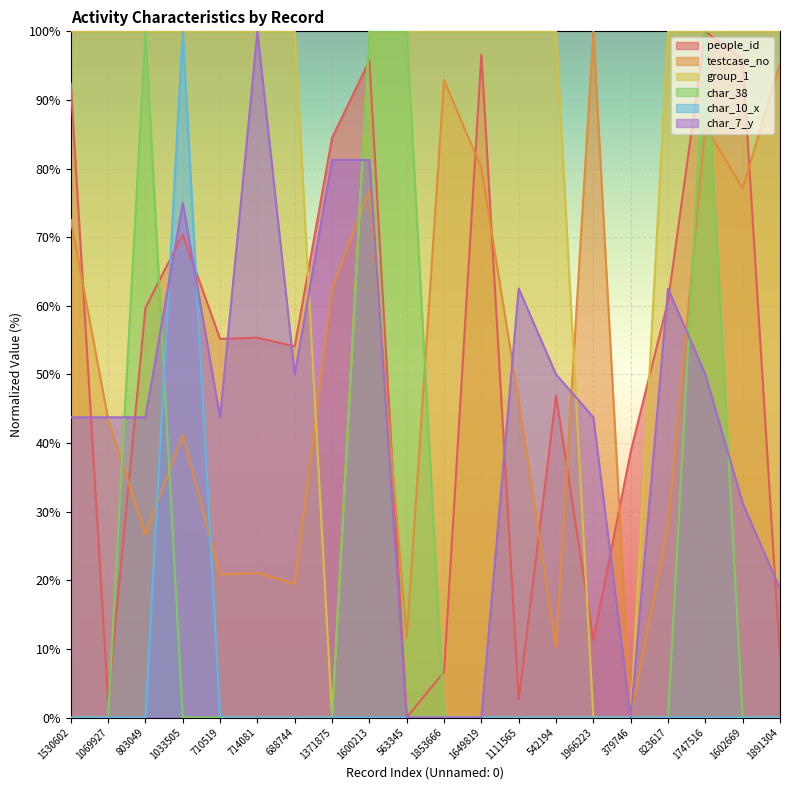

What position from the right is 1966223?

6